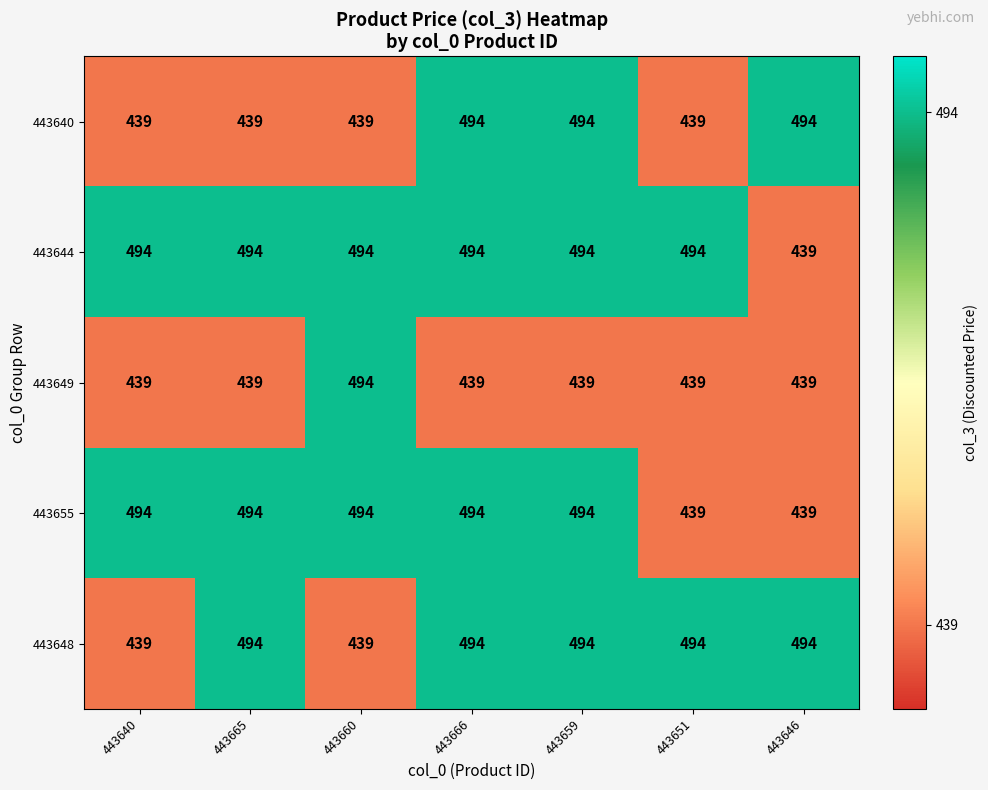

What is the minimum value shown in the chart?

439